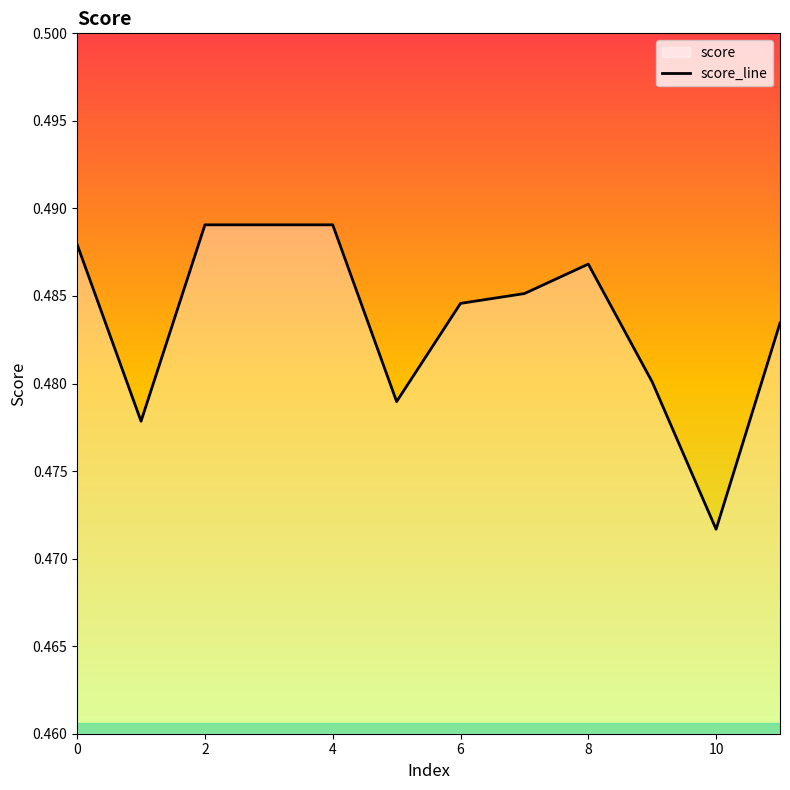

Does the chart have visible grid lines?

No